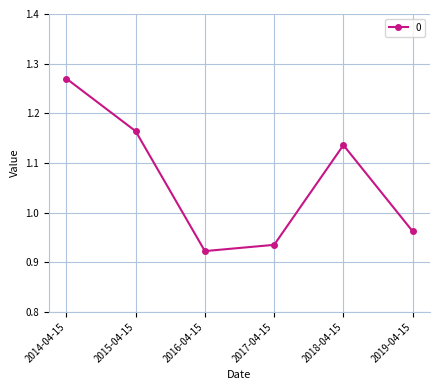

Between 2019-04-15 and 2016-04-15, which is larger?

2019-04-15